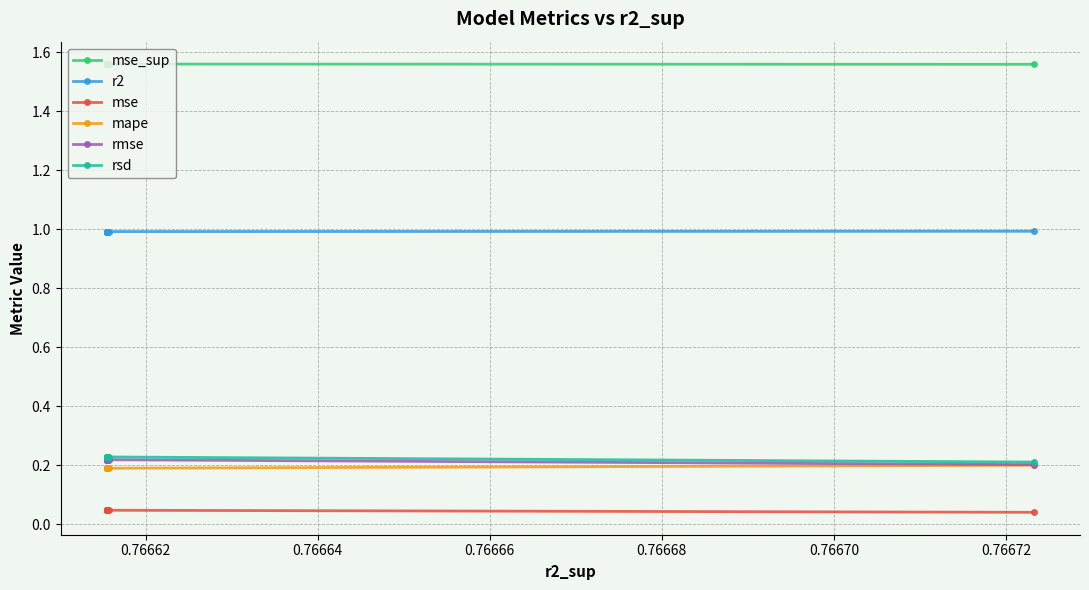

How many categories are shown in the chart?

25